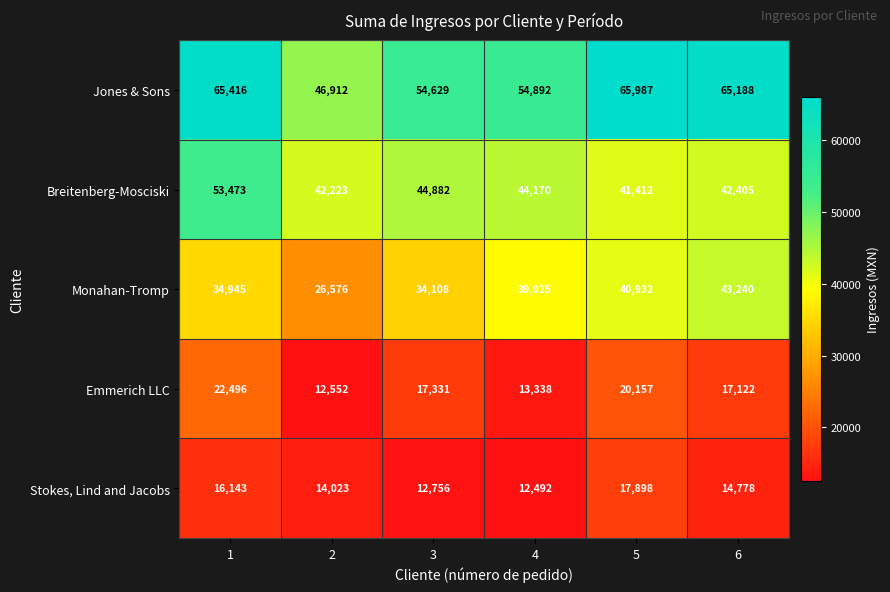

What is the sum of the Stokes, Lind and Jacobs values at 3 and 1?

28899